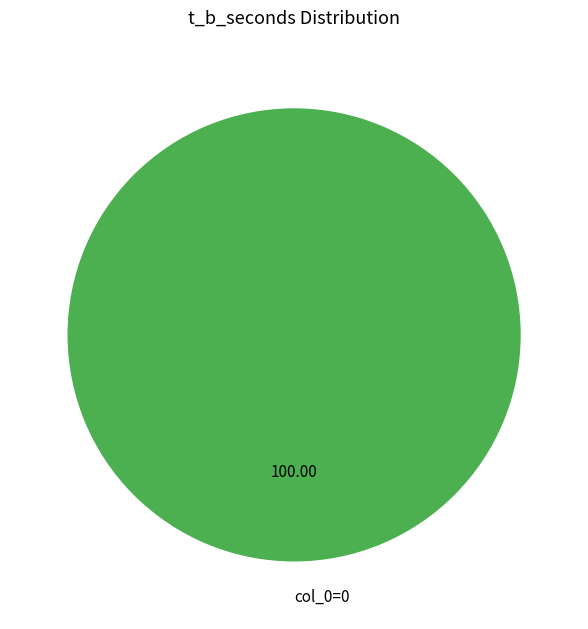

What is the majority slice?

col_0=0